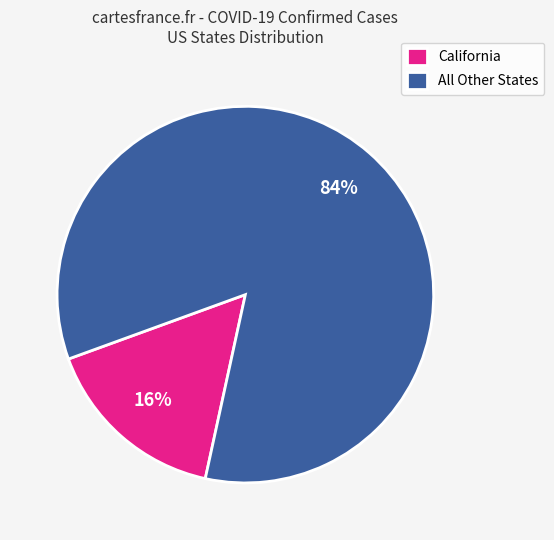

How many segments does this pie chart have?

2